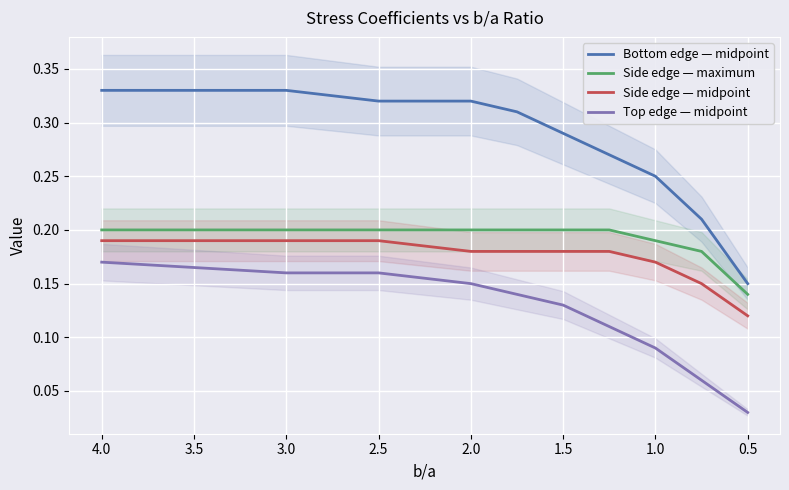

What is the spread (max minus min) of values at 2.5?

0.2